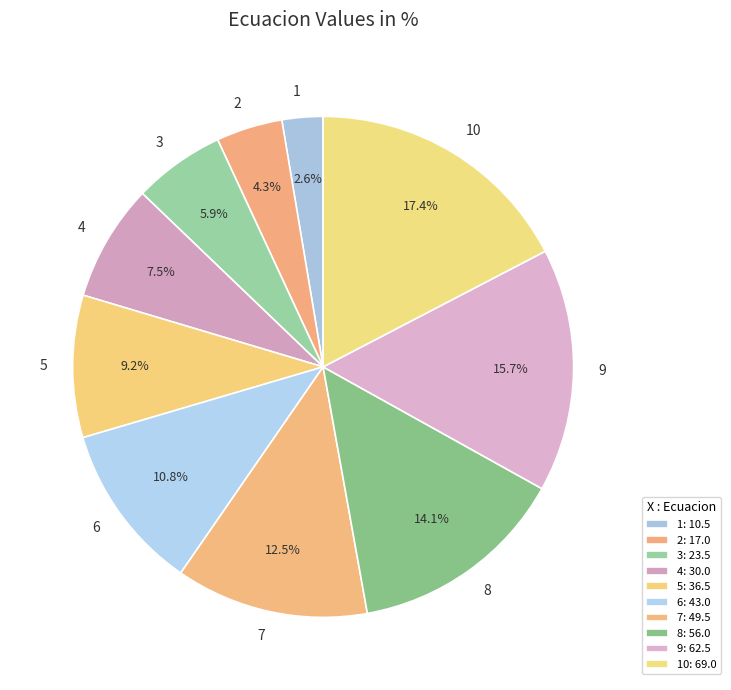

What is the largest slice in the pie chart?

10